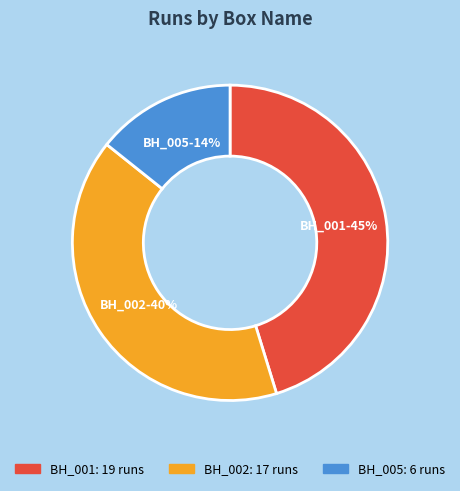

Which category has the smallest portion of the pie?

BH_005